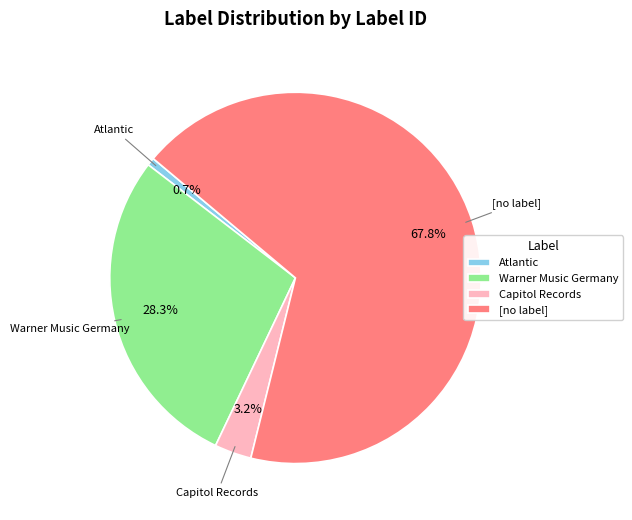

What percentage do [no label] and Capitol Records together represent?

71.0%